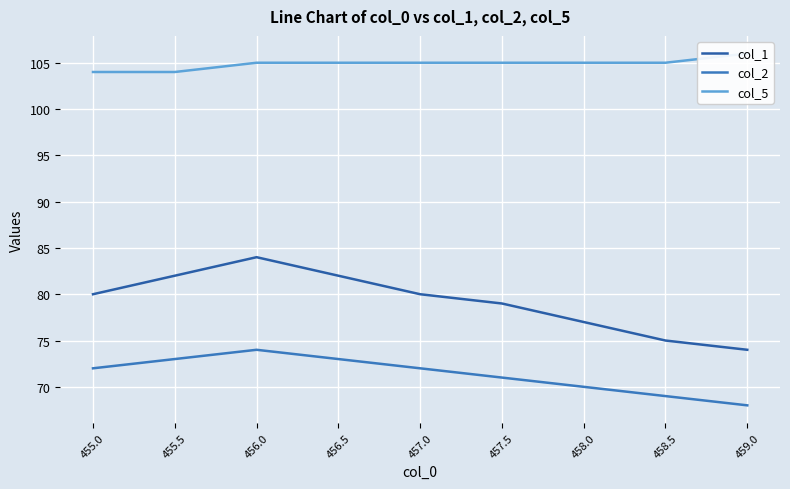

Is it true that col_5 equals 176 at 456.0?

False